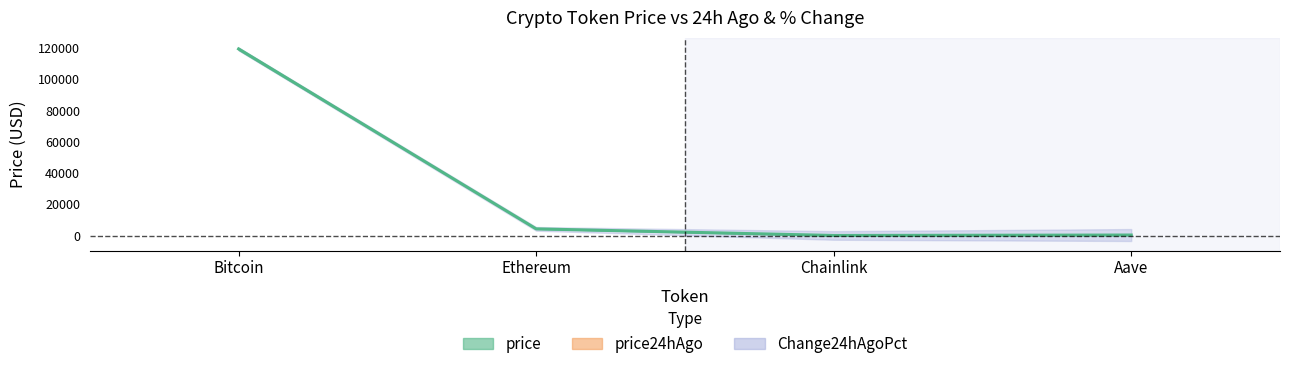

True or false: there are more than 2 points higher than both neighbors.

False